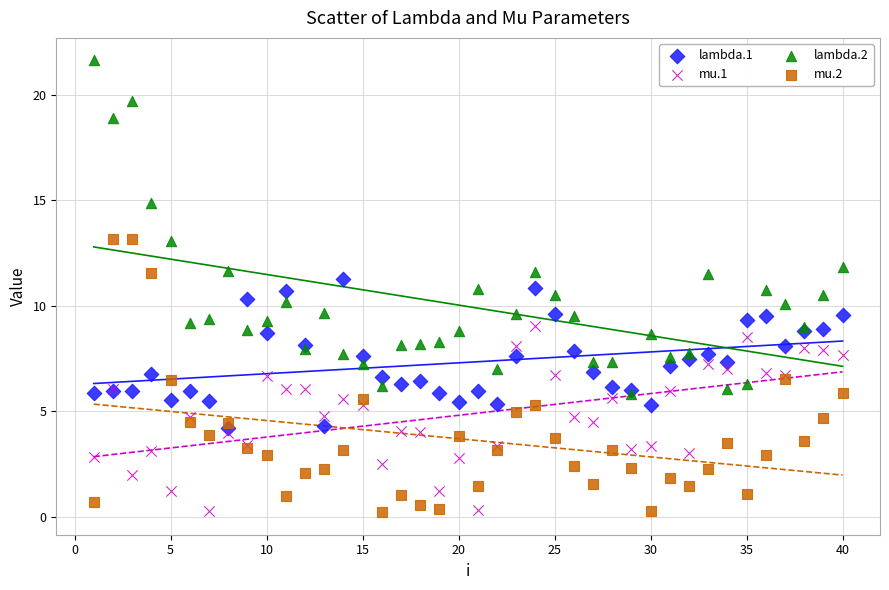

What are all the series names shown in the legend?

lambda.1, mu.1, lambda.2, mu.2